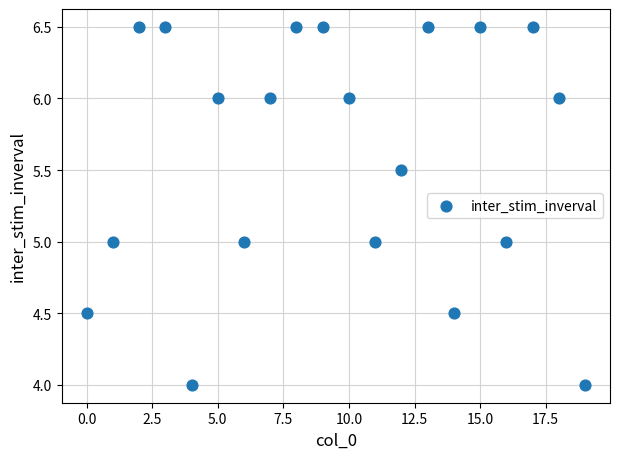

What is the range of Y values (max minus min)?

2.5